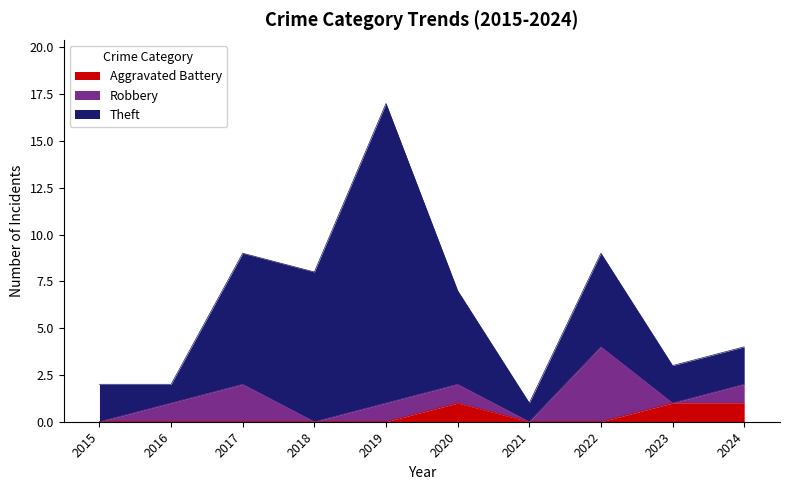

What is the difference between the Aggravated Battery values at 2020 and 2018?

1